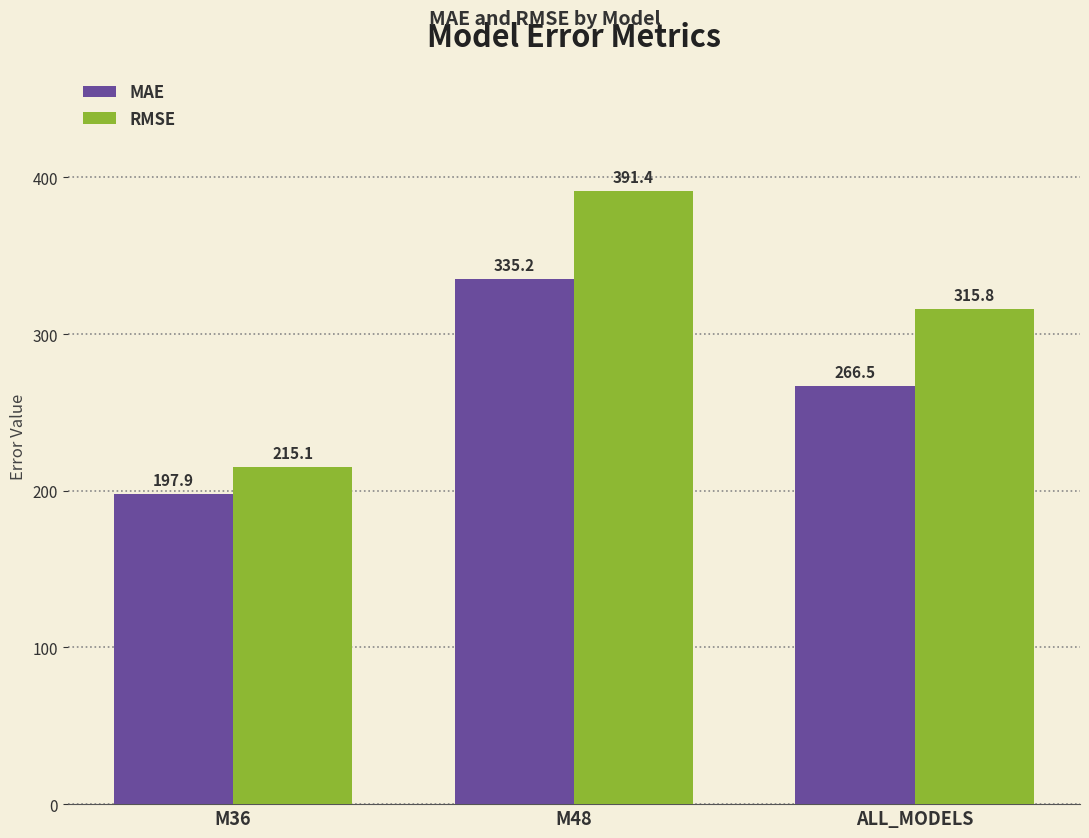

Which label corresponds to the smallest value in the chart?

M36